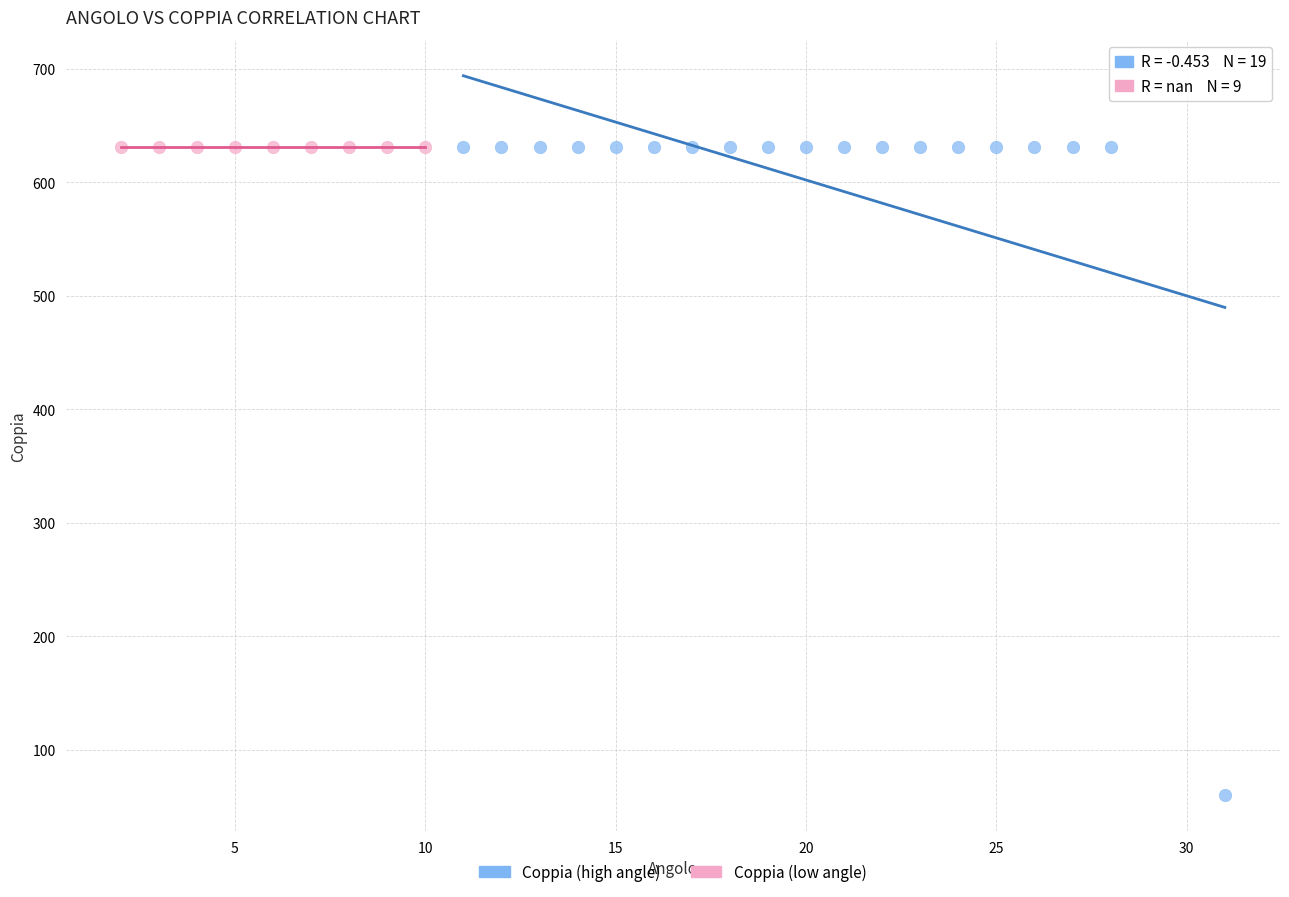

Which series contains the lowest Y value?

Coppia (high angle)